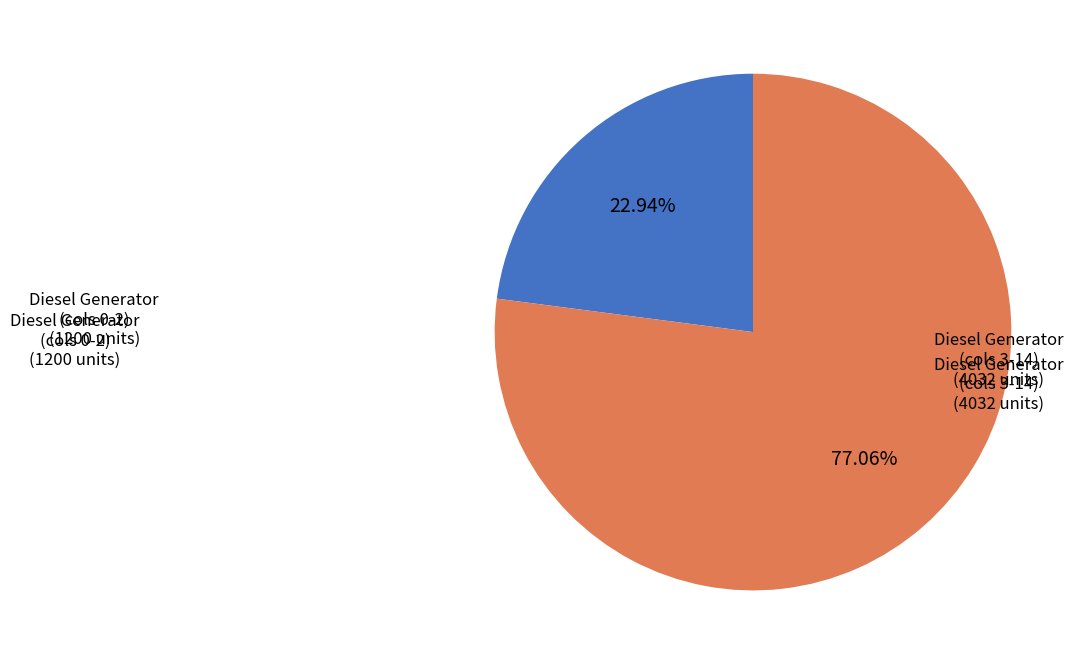

Rank the categories by value from highest to lowest.

Diesel Generator (cols 3-14), Diesel Generator (cols 0-2)